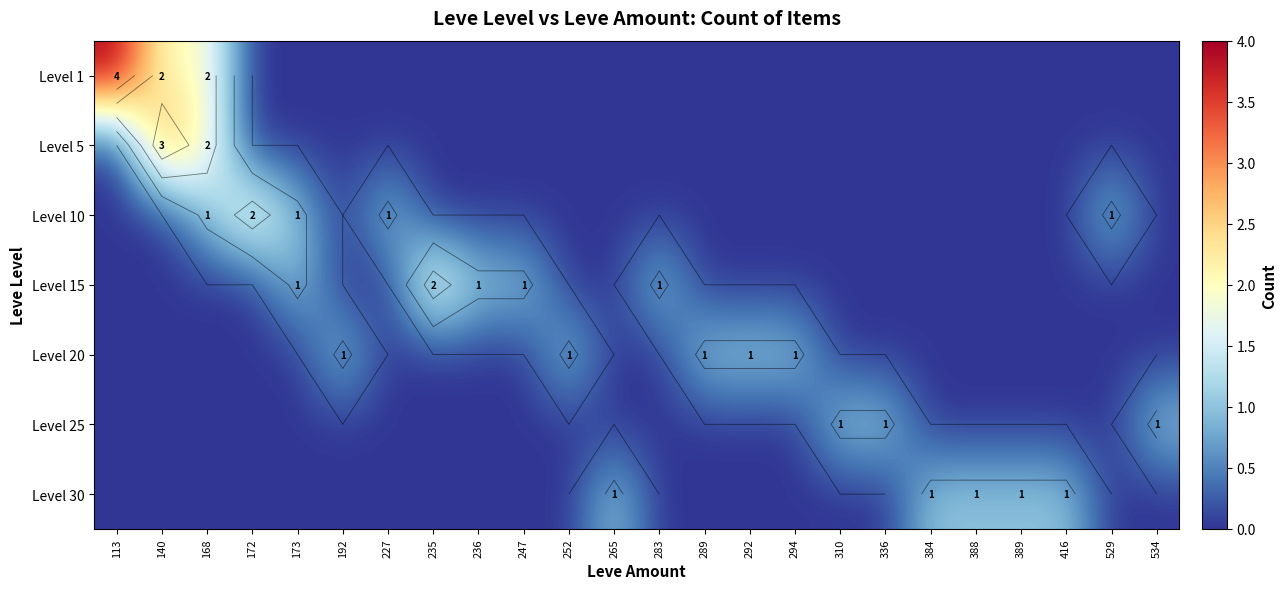

What is the sum of all Level 5 values?

5